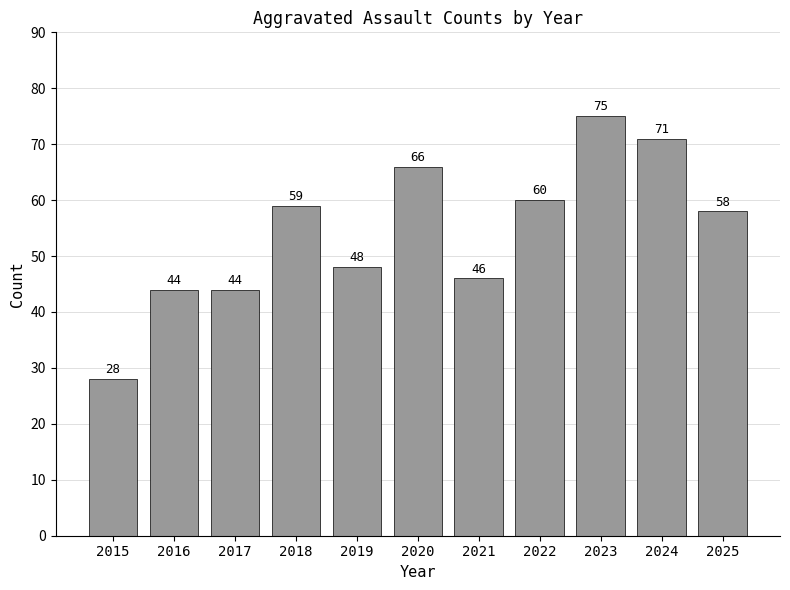

Where does the data first go above 58?

2018